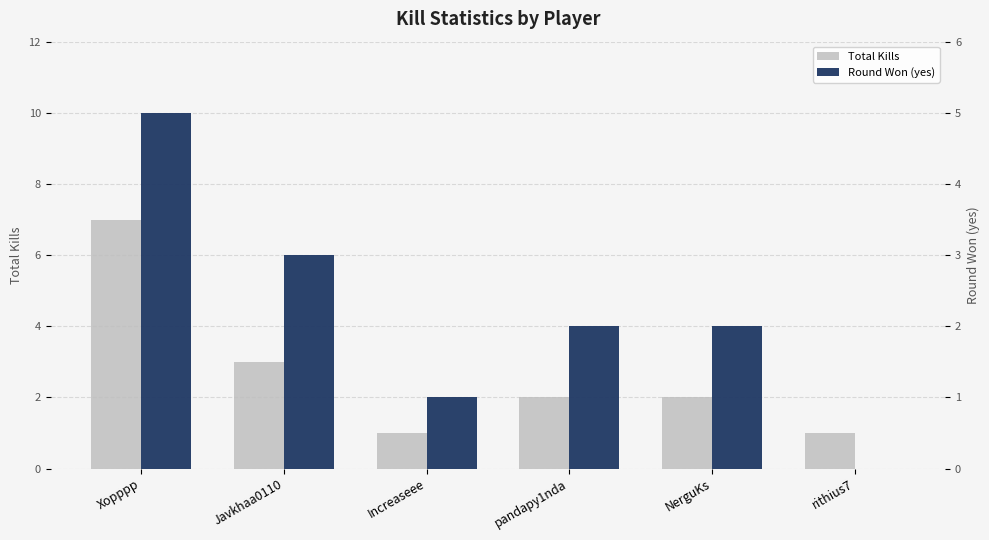

What is the spread (max minus min) of values at Xopppp?

2